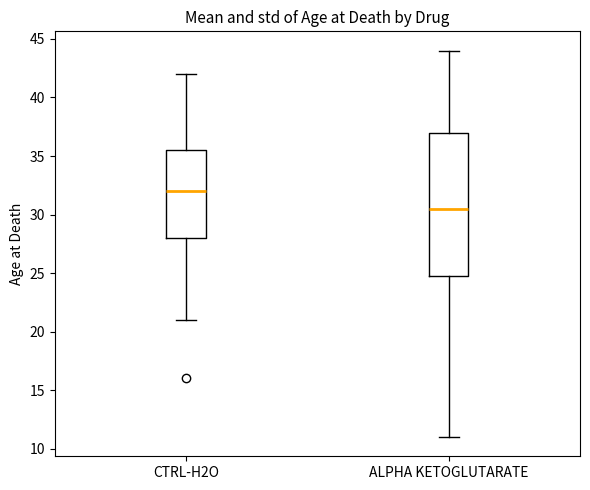

Which box's median line is the highest?

CTRL-H2O